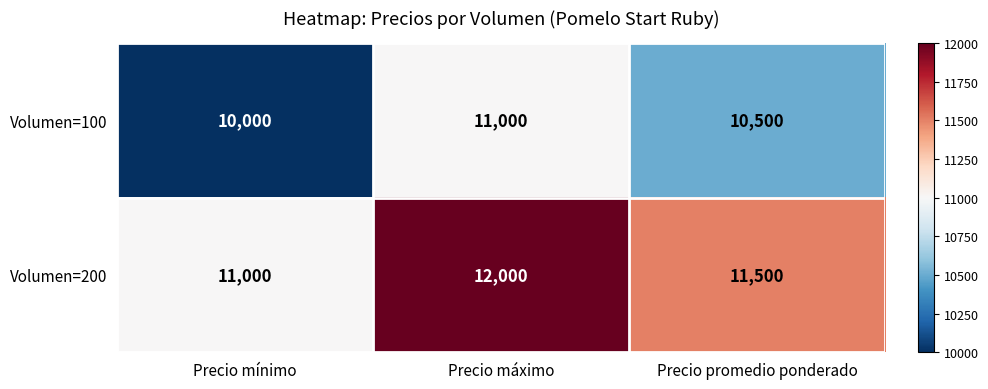

At which category is the sum across all series the highest?

Precio máximo